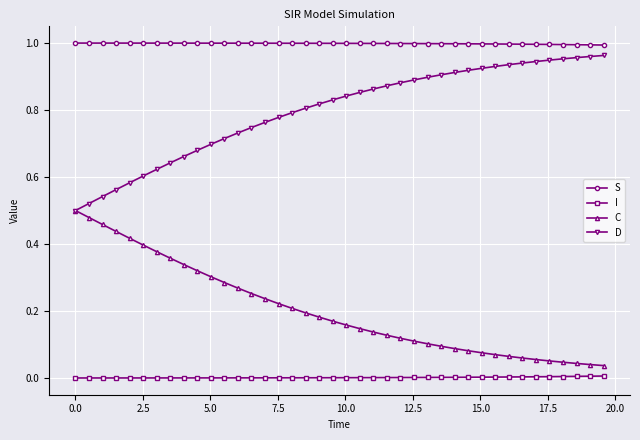

True or false: S and D intersect in this chart.

False